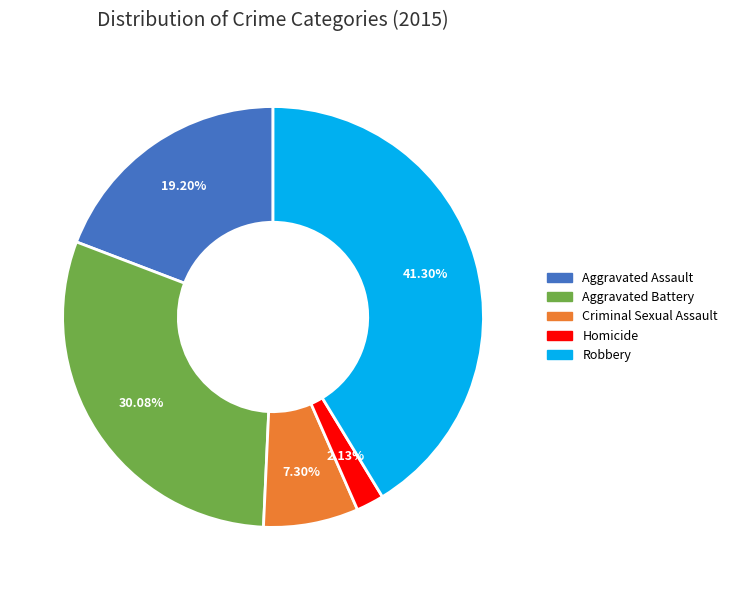

What percentage is the Homicide slice, to the nearest percent?

2%